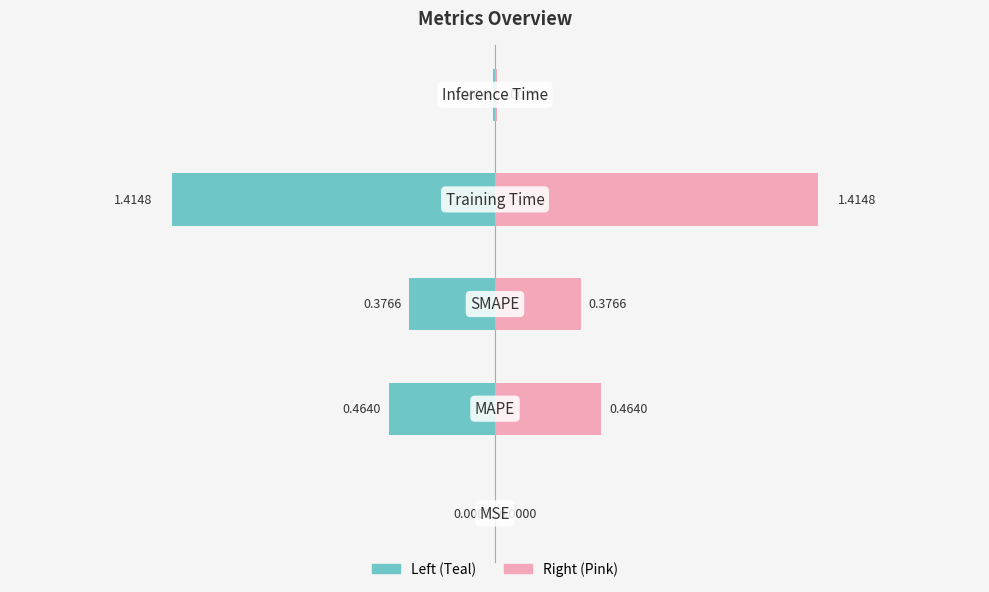

What is the difference between the maximum and minimum values?

1.4